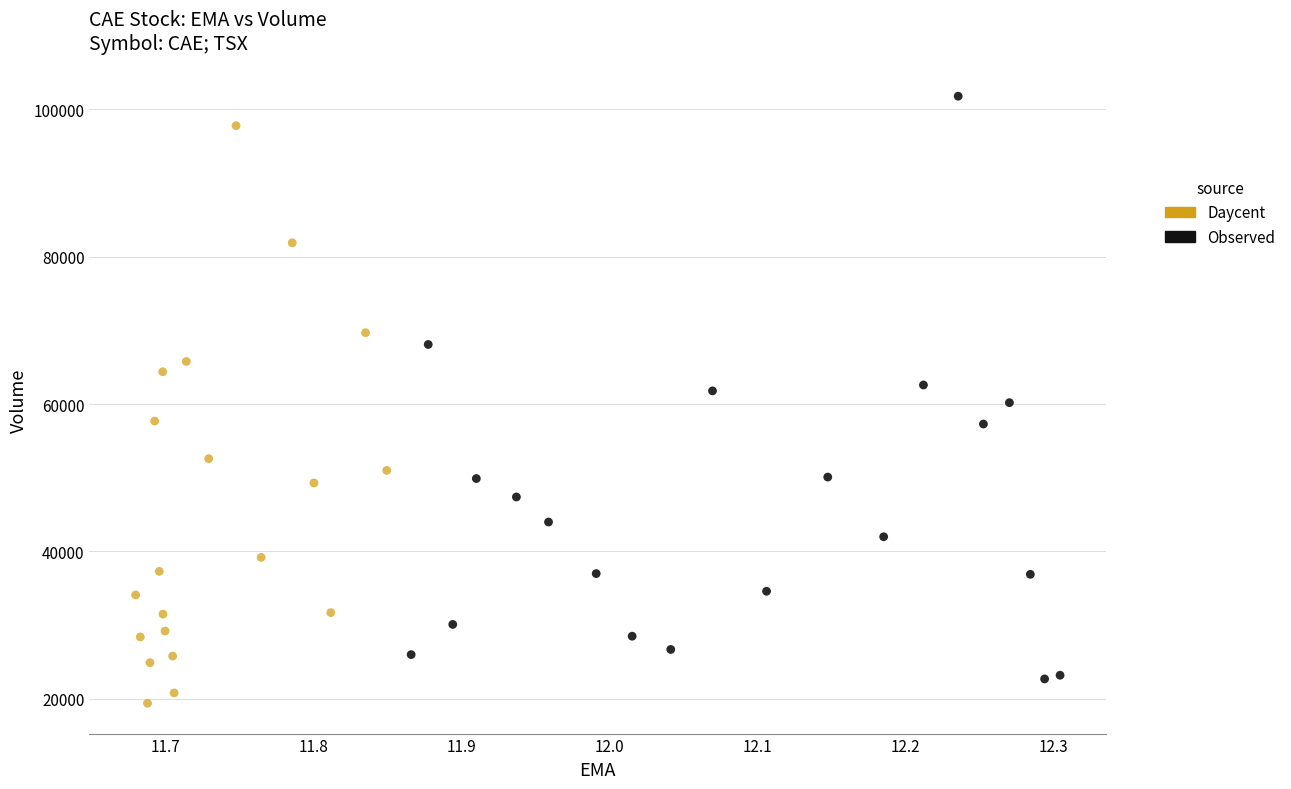

What are all the series names shown in the legend?

Daycent, Observed